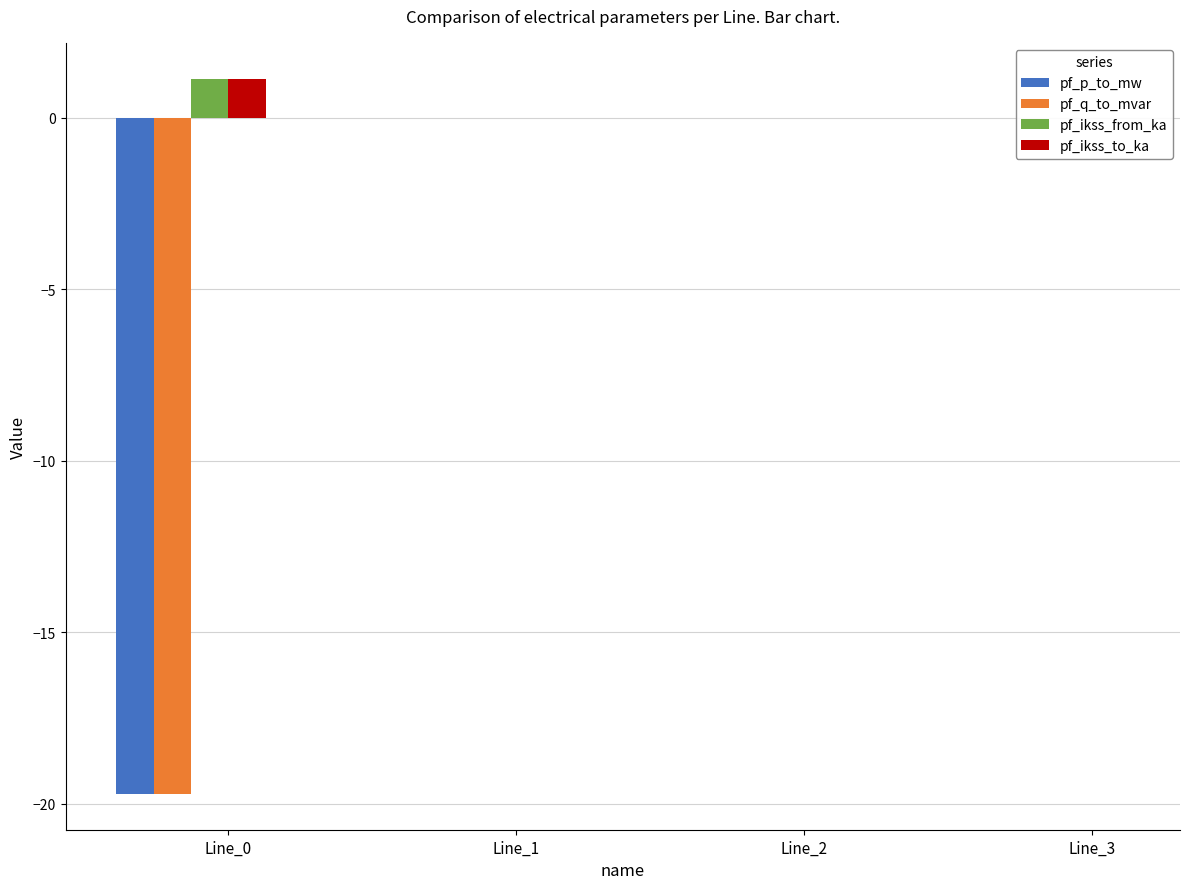

What is the smallest value displayed?

-19.7